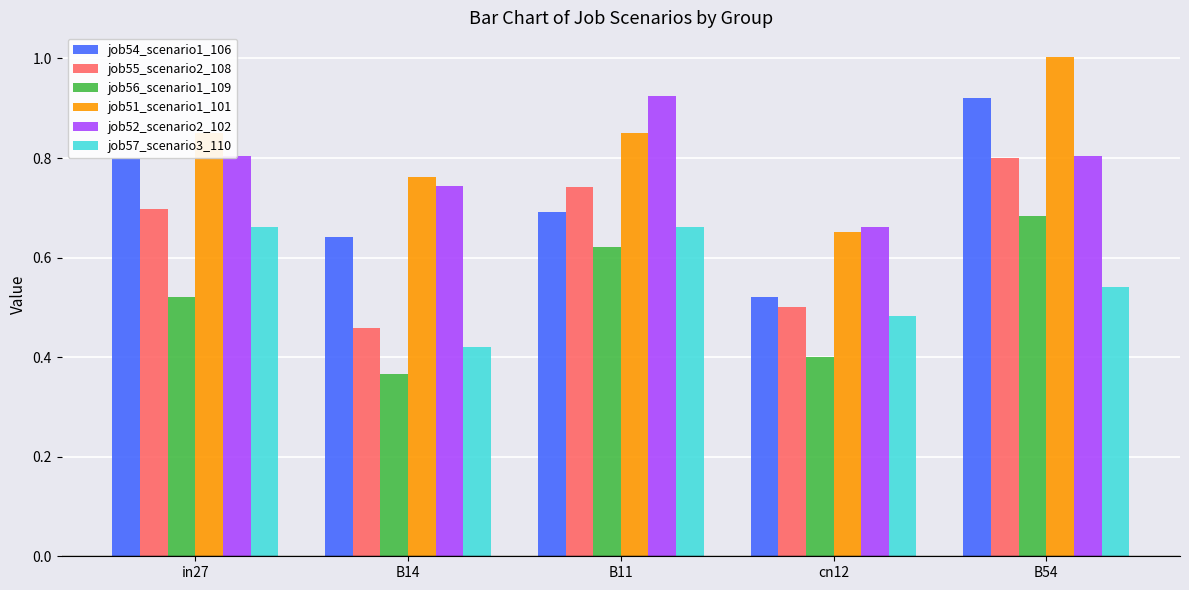

At which label does job52_scenario2_102 reach its minimum?

cn12